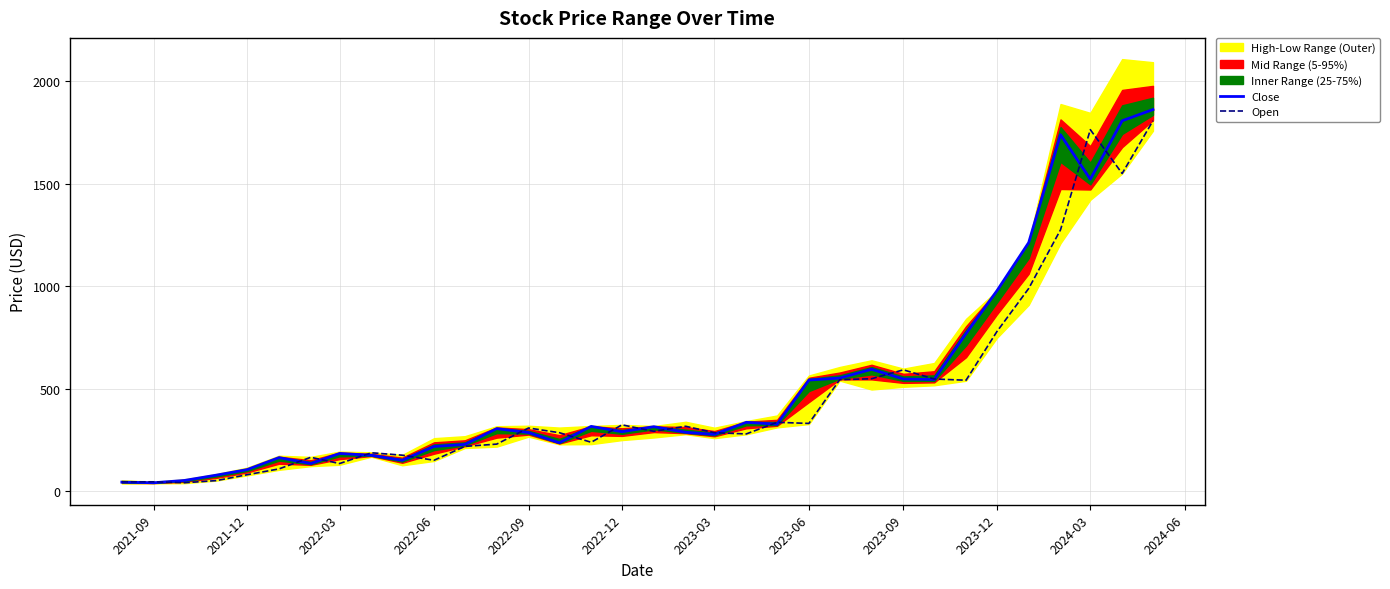

Does the chart have visible grid lines?

Yes